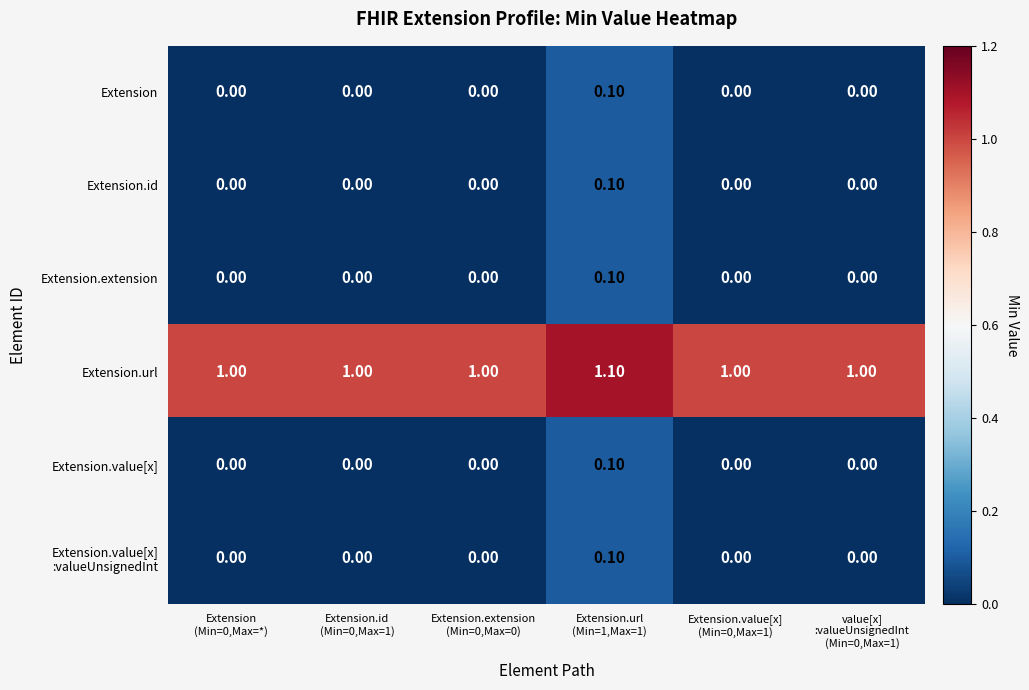

At how many categories does at least one series exceed 0?

6